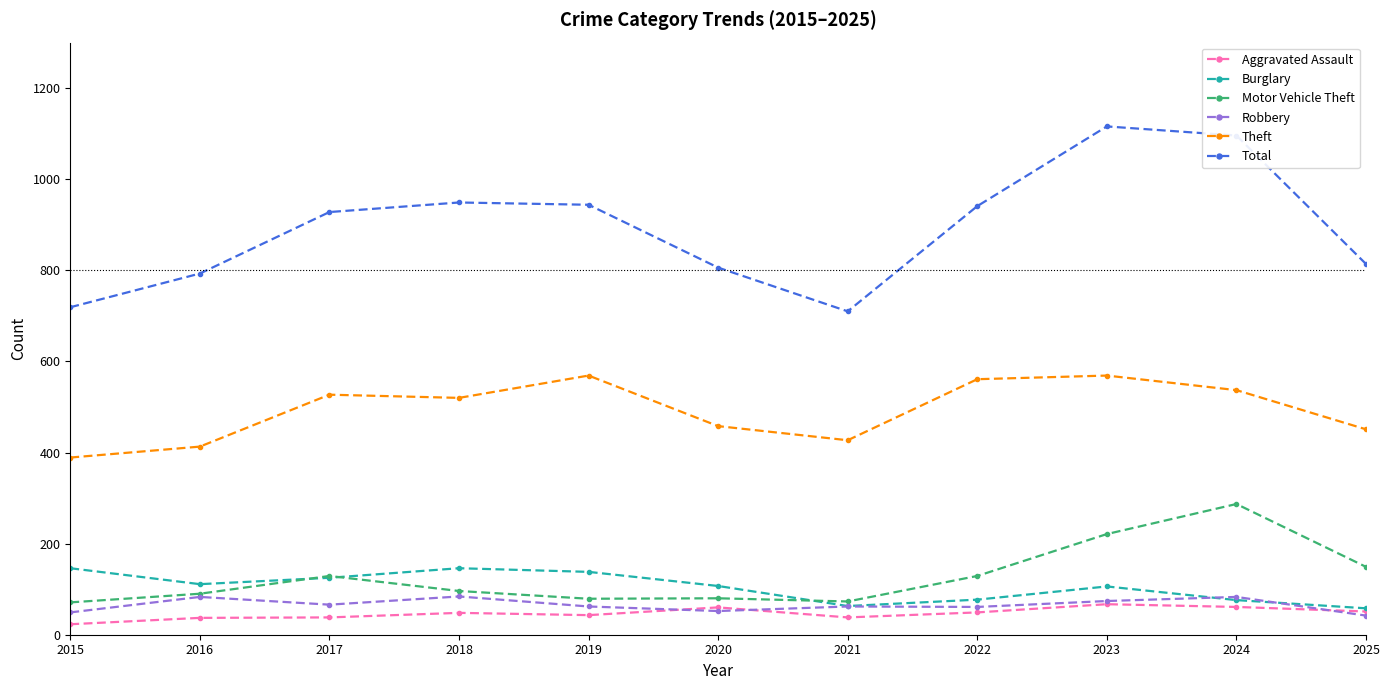

True or false: Burglary has a value of 96 at 2018.

False